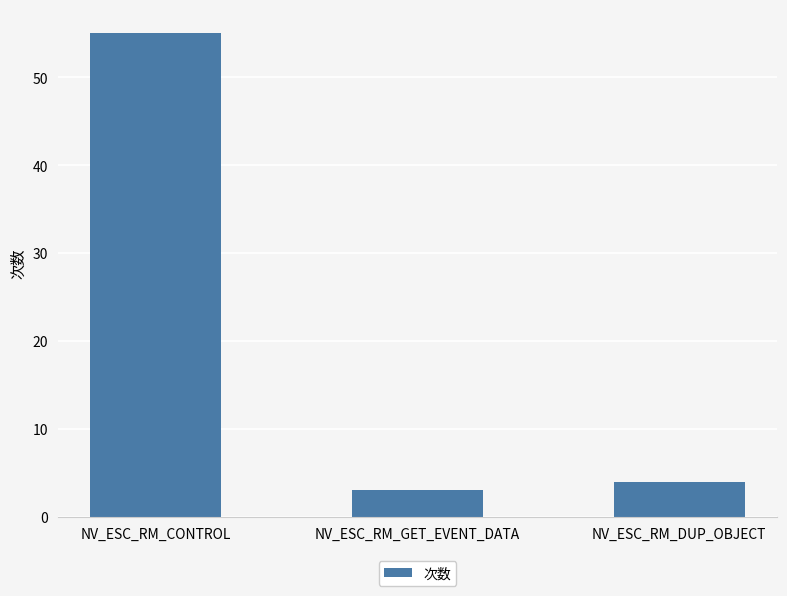

What is the label of the 2nd bar from the right?

NV_ESC_RM_GET_EVENT_DATA